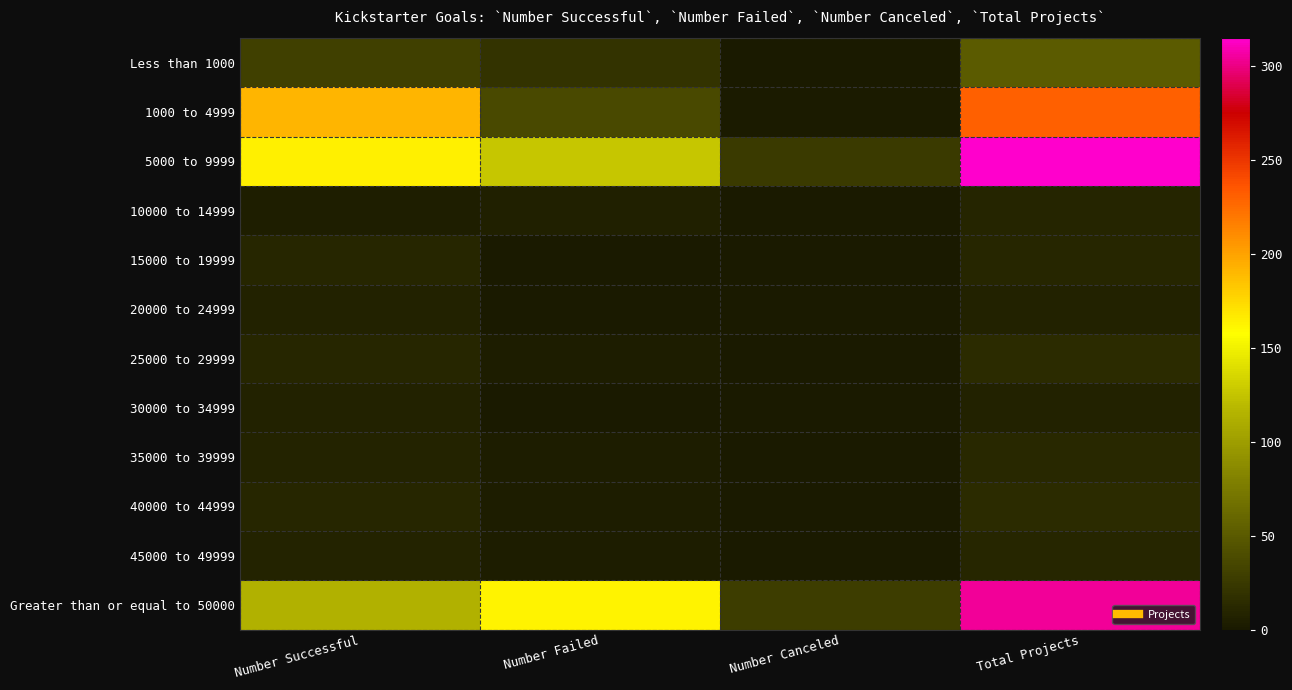

Which label corresponds to the smallest value in the chart?

Number Canceled